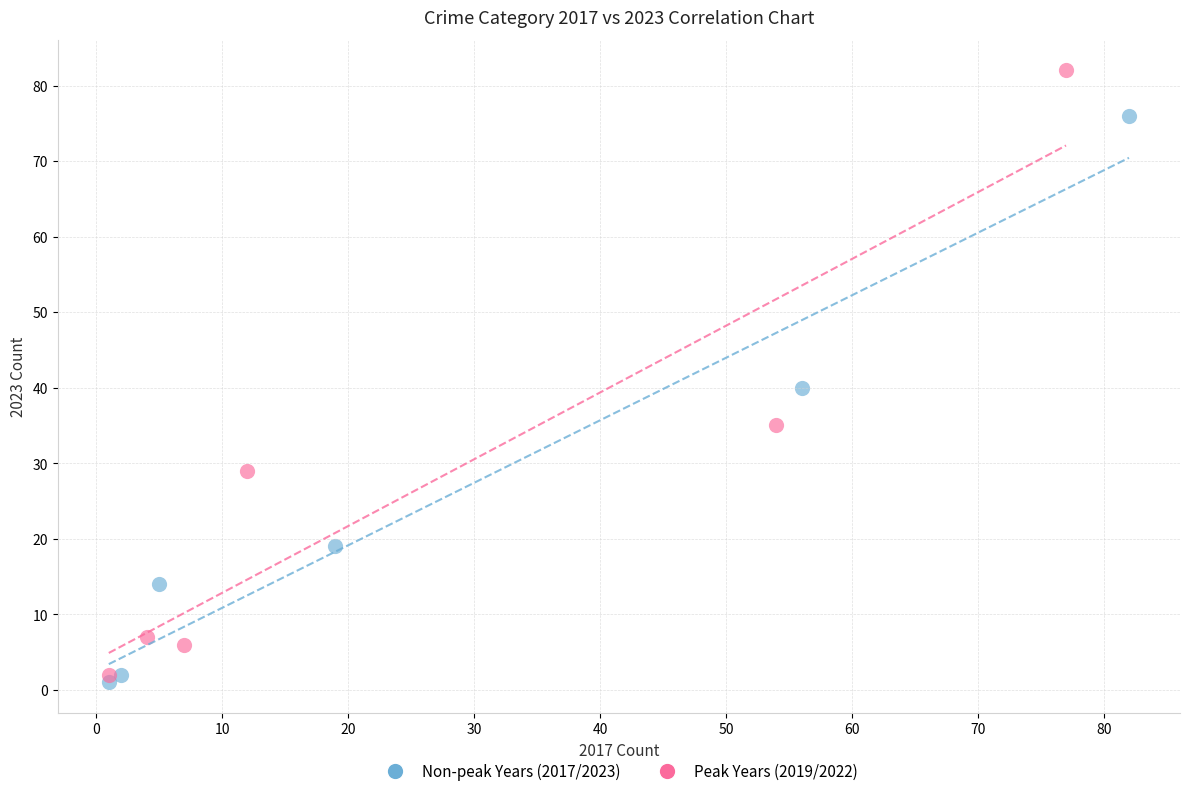

Which series has the widest spread of Y values?

Peak Years (2019/2022)